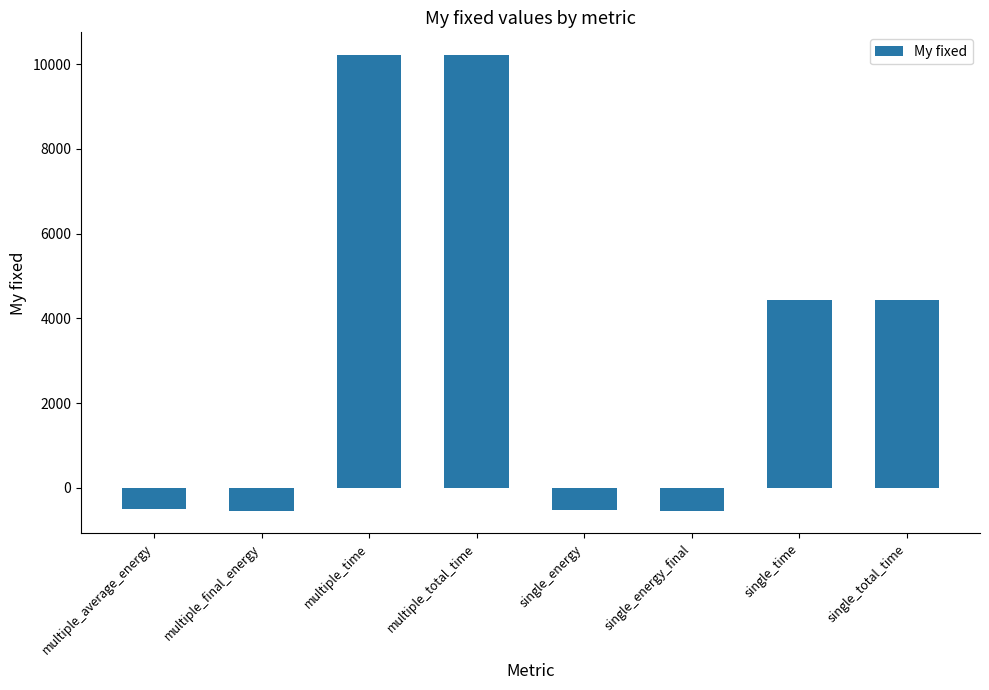

What is the label of the 6th bar from the left?

single_energy_final